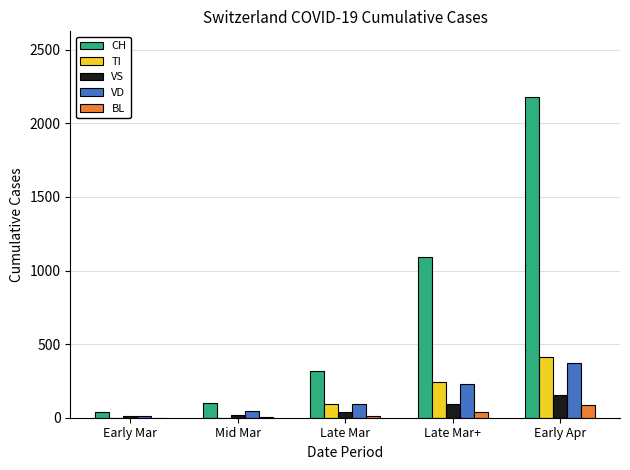

Where is VD nearest to the value 191?

Late Mar+